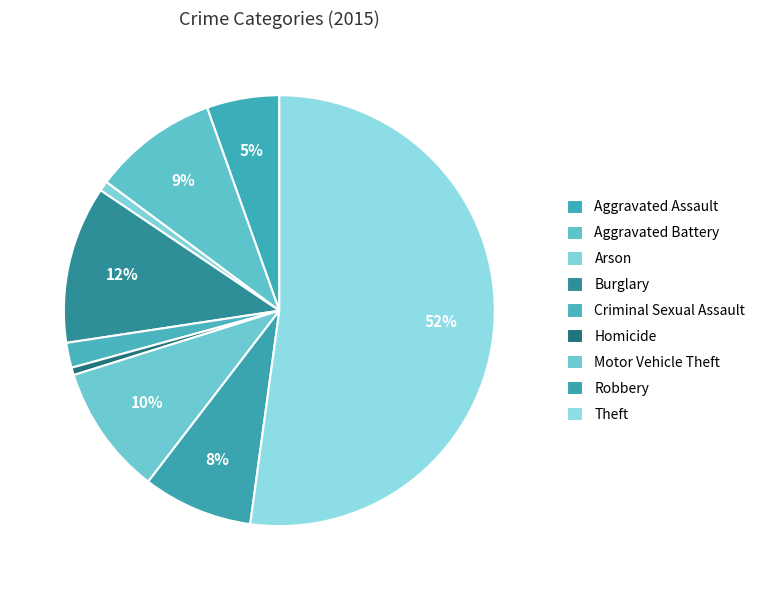

To the nearest percent, what is the combined percentage of Criminal Sexual Assault and Robbery?

10%